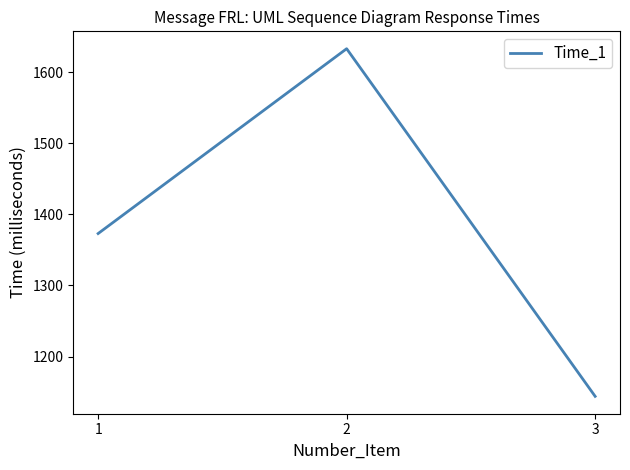

Does the chart display data point markers on the line(s)?

No